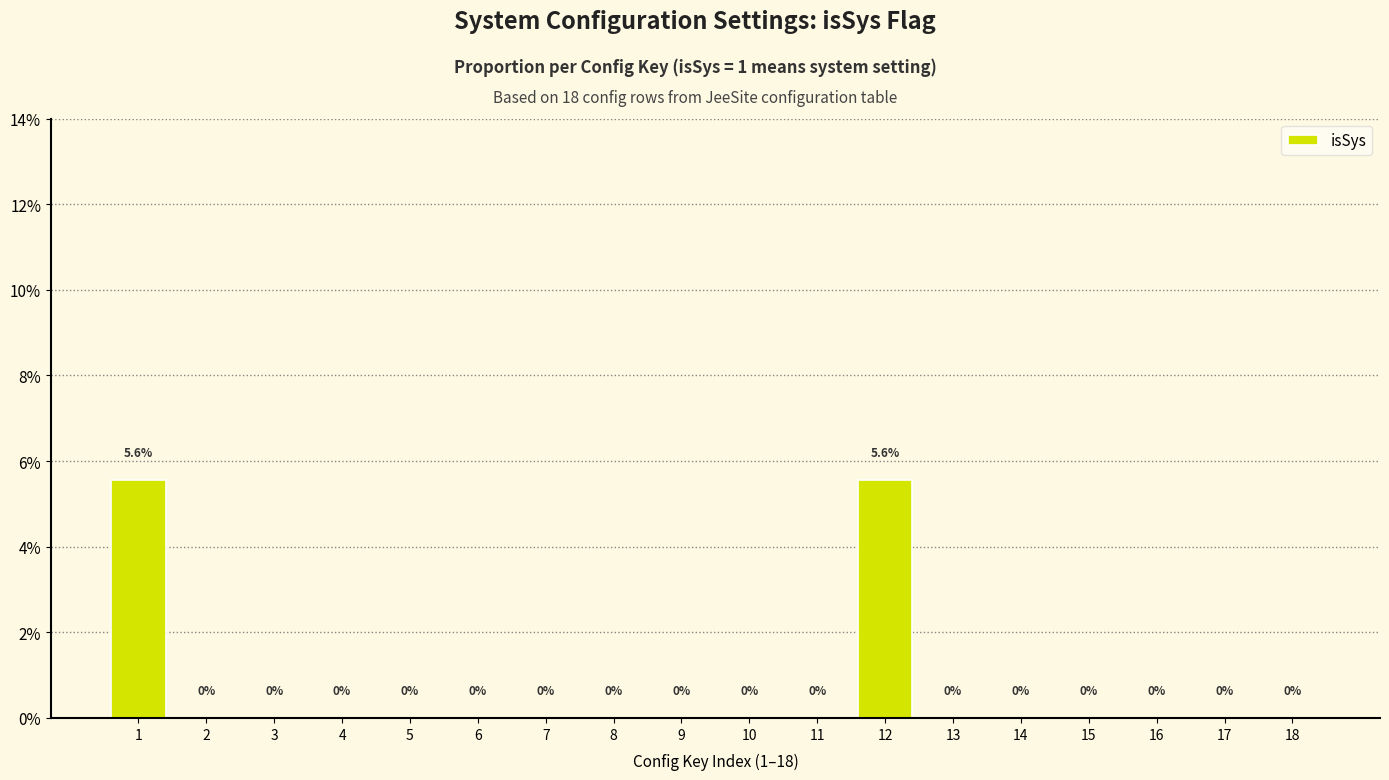

Reading left to right, list all the values displayed in this chart.

1=5.6	2=0.0	3=0.0	4=0.0	5=0.0	6=0.0	7=0.0	8=0.0	9=0.0	10=0.0	11=0.0	12=5.6	13=0.0	14=0.0	15=0.0	16=0.0	17=0.0	18=0.0